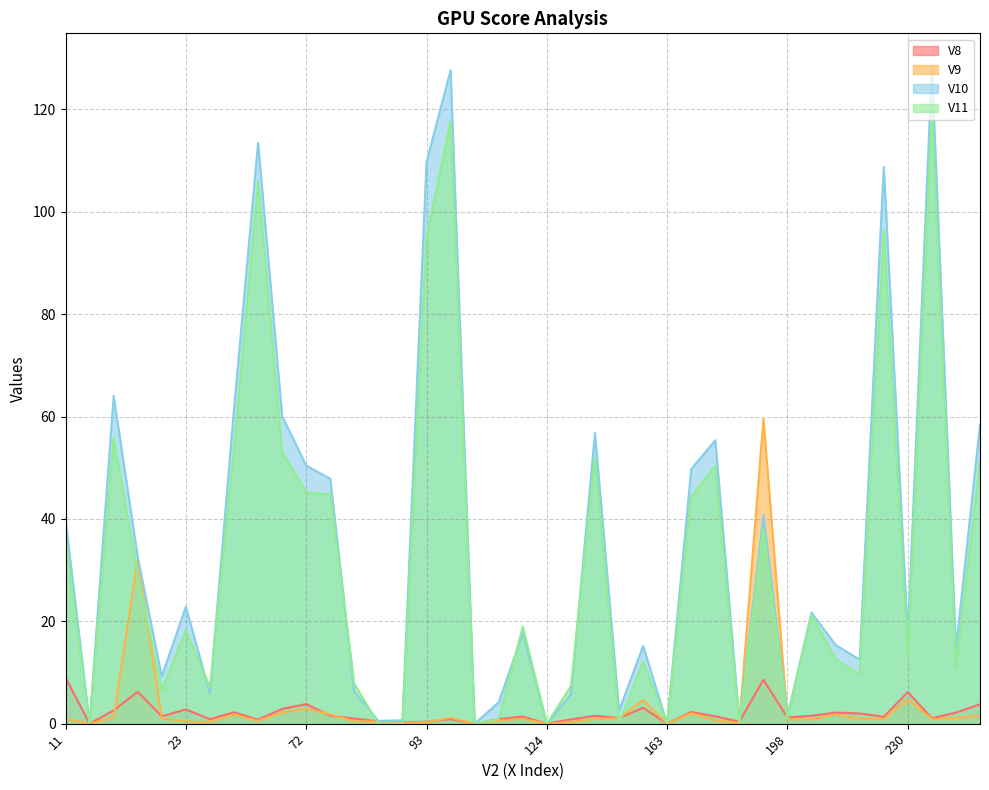

True or false: V8 has more than 0 interior local peaks.

True